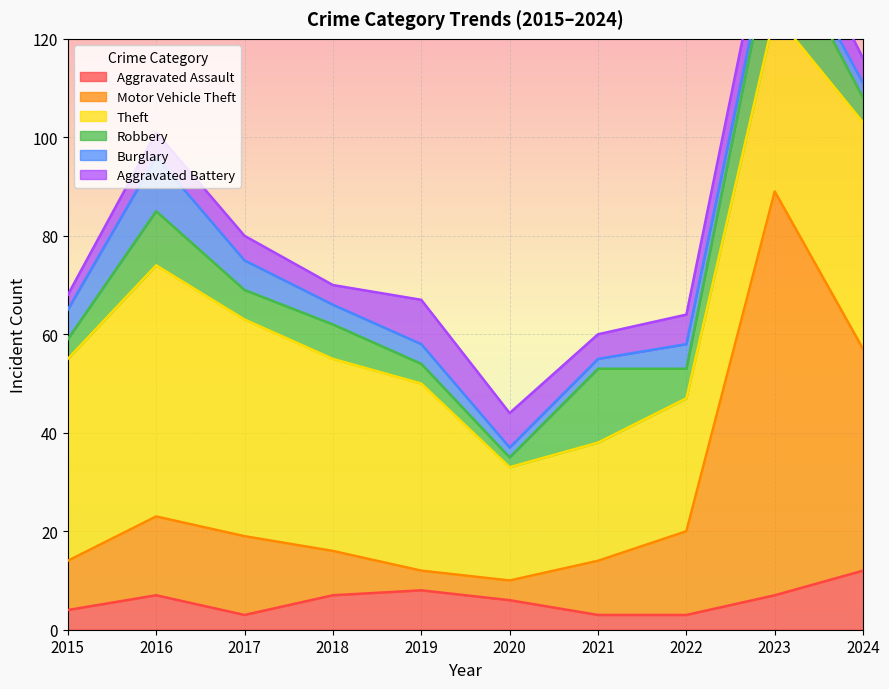

Count the Aggravated Assault values in the range 3 to 7.

8